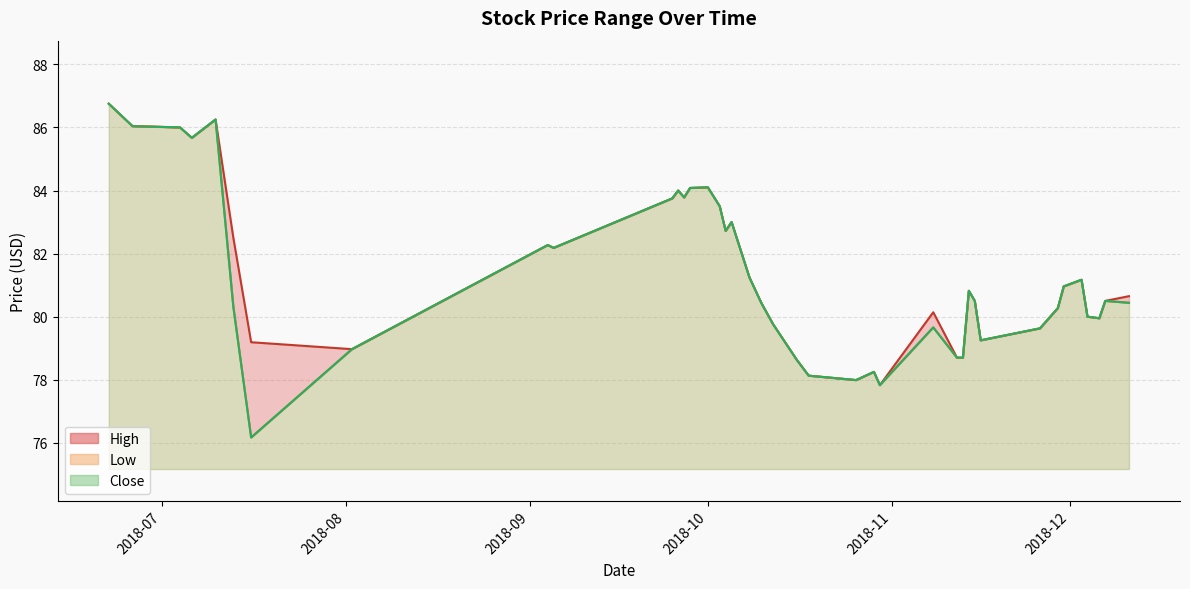

Which series has the widest spread of values?

Low